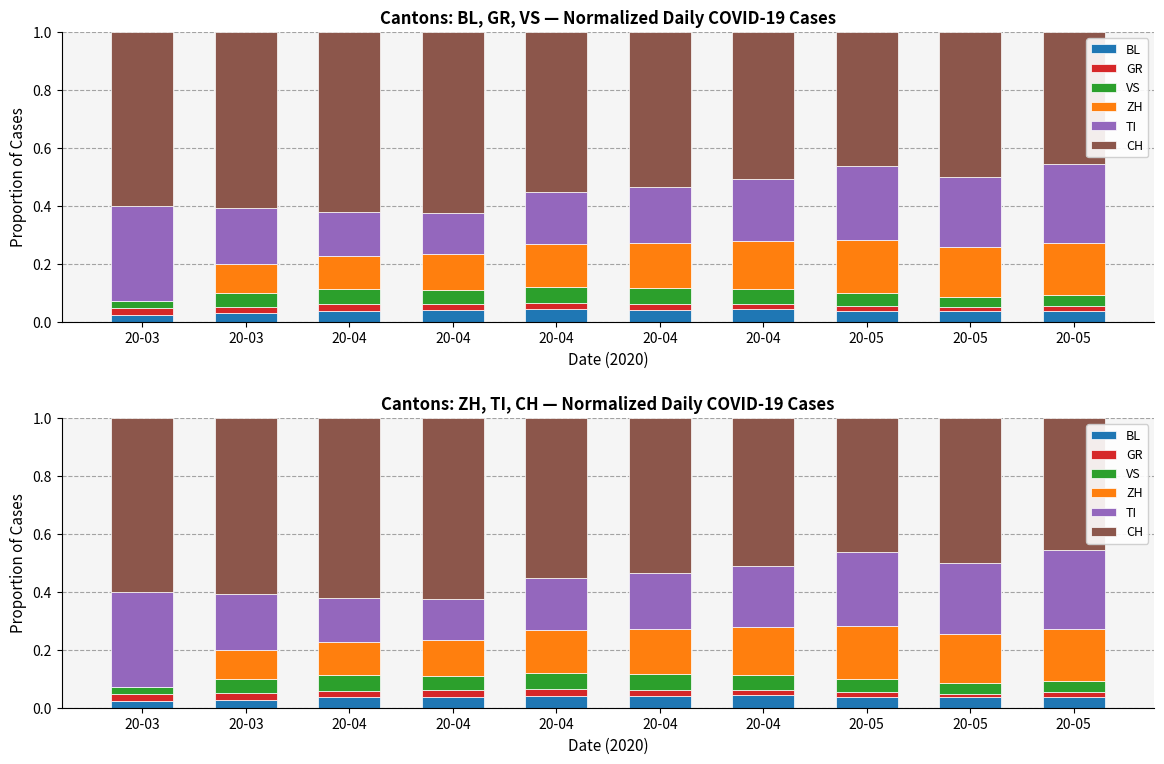

Between 20-04 and 20-04, which series saw the biggest shift?

CH